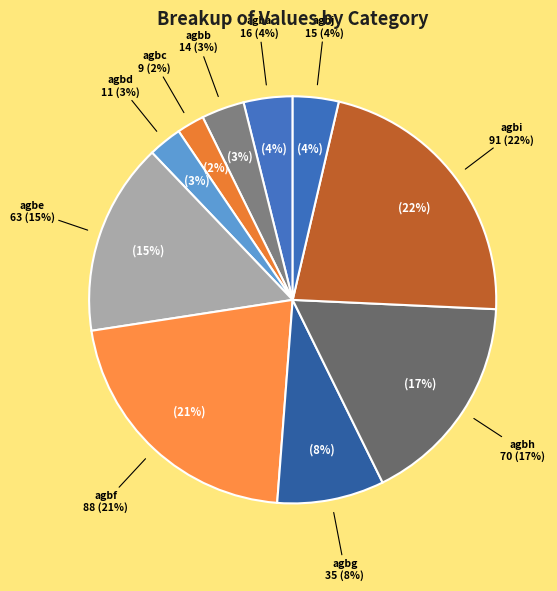

To the nearest percent, what is the difference between the agbi and agbe slice percentages?

7%